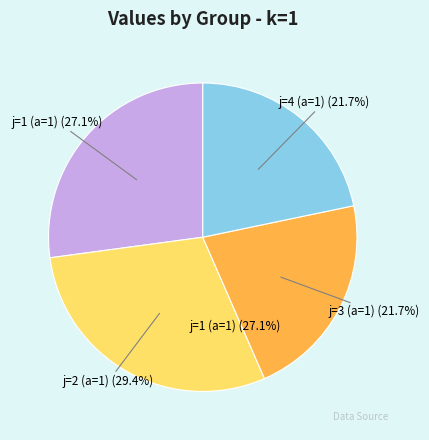

What is the largest slice in the pie chart?

j=2